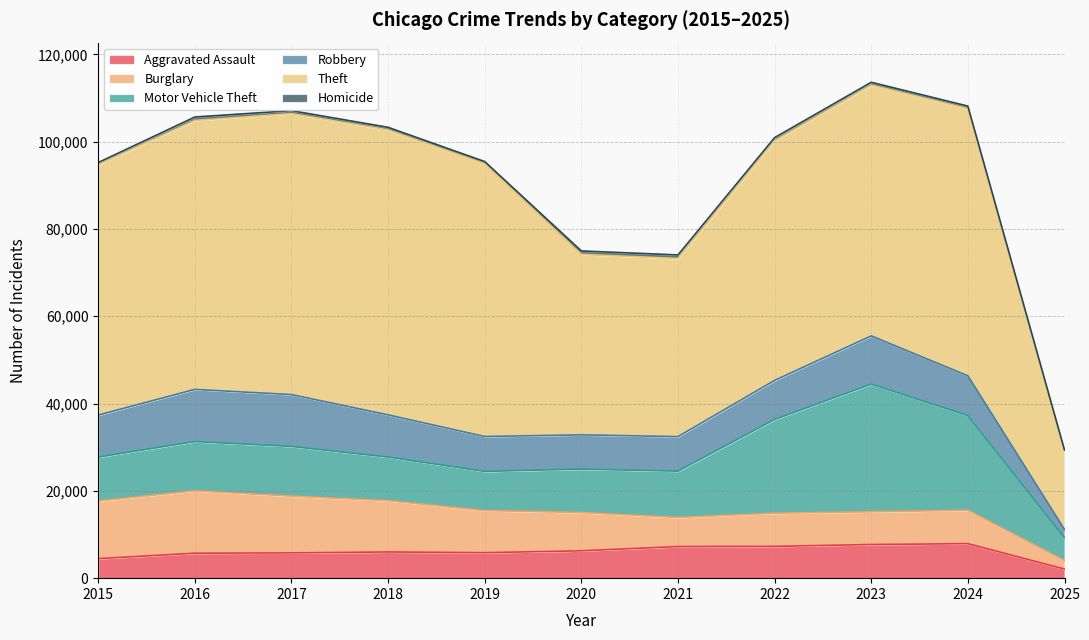

Reading left to right, list all the values displayed in this chart.

Aggravated Assault: 2015=4480	2016=5713	2017=5793	2018=6002	2019=5841	2020=6265	2021=7242	2022=7281	2023=7712	2024=7901	2025=2086
Burglary: 2015=13184	2016=14289	2017=13001	2018=11747	2019=9638	2020=8758	2021=6662	2022=7594	2023=7484	2024=7650	2025=1918
Motor Vehicle Theft: 2015=10068	2016=11285	2017=11380	2018=9985	2019=8978	2020=9959	2021=10605	2022=21470	2023=29254	2024=21688	2025=5264
Robbery: 2015=9638	2016=11960	2017=11881	2018=9681	2019=7995	2020=7855	2021=7920	2022=8965	2023=11053	2024=9124	2025=1883
Theft: 2015=57352	2016=61623	2017=64386	2018=65289	2019=62498	2020=41347	2021=40819	2022=54896	2023=57480	2024=61207	2025=18103
Homicide: 2015=496	2016=786	2017=672	2018=588	2019=499	2020=787	2021=805	2022=727	2023=629	2024=587	2025=121